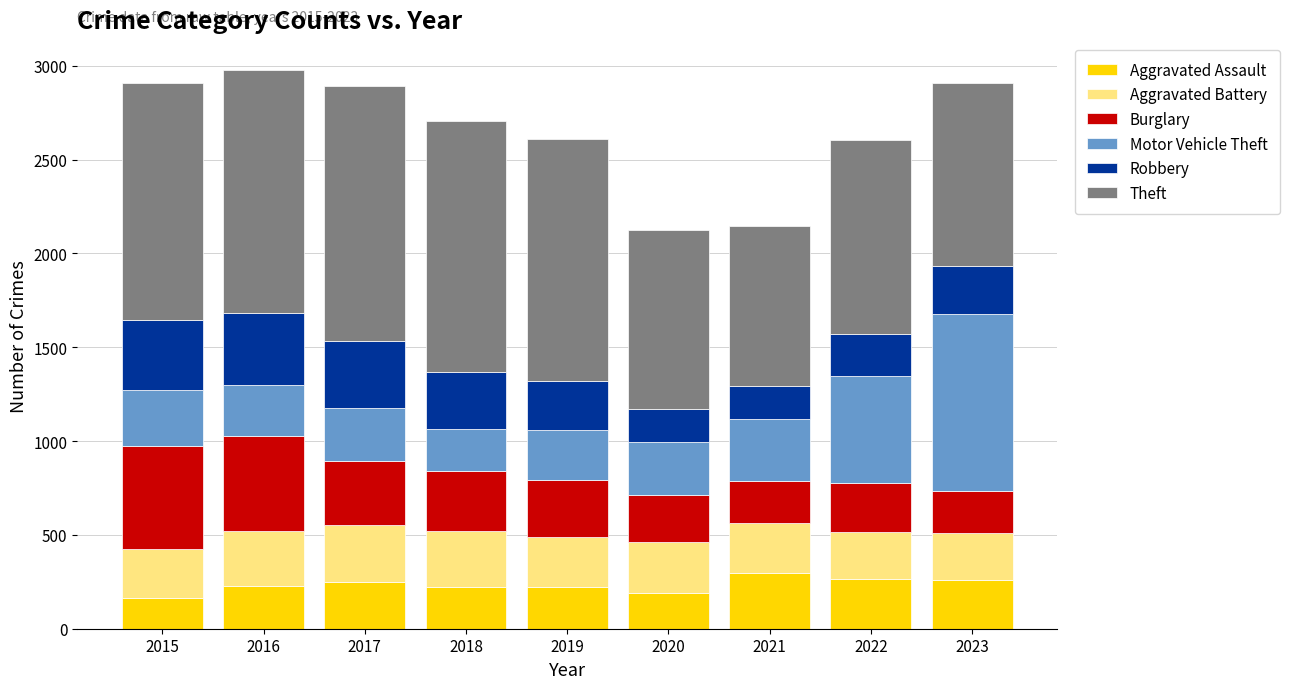

What is the sum of all Aggravated Assault values?

2089